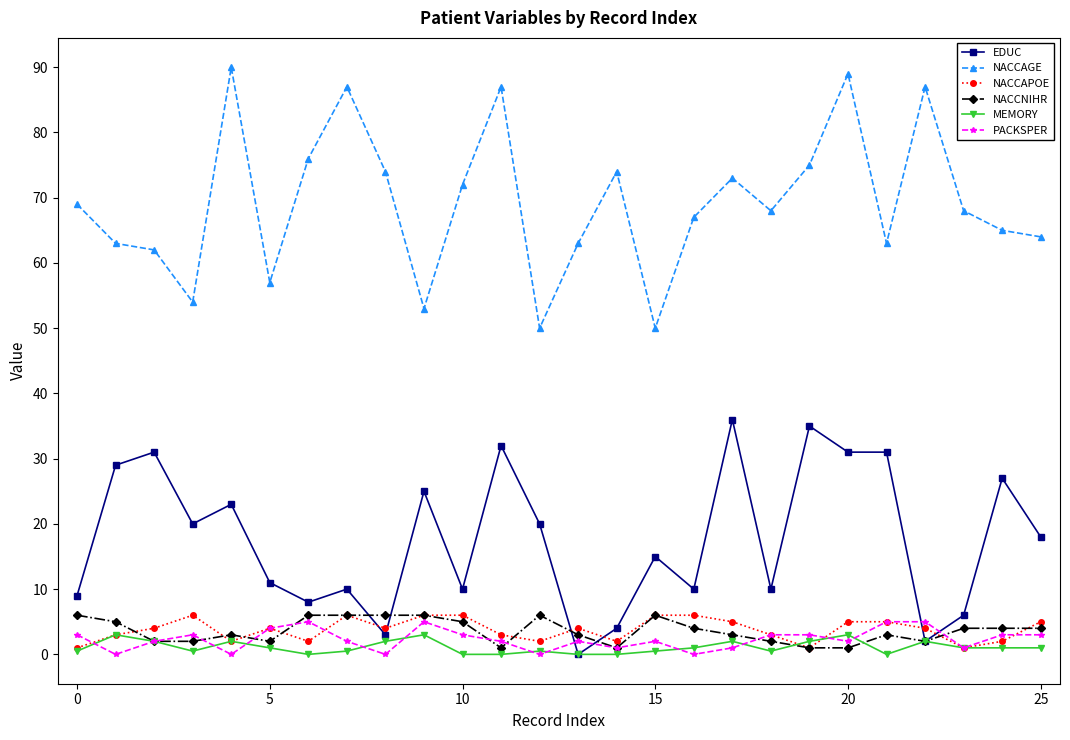

Which series has the largest total across all categories?

NACCAGE